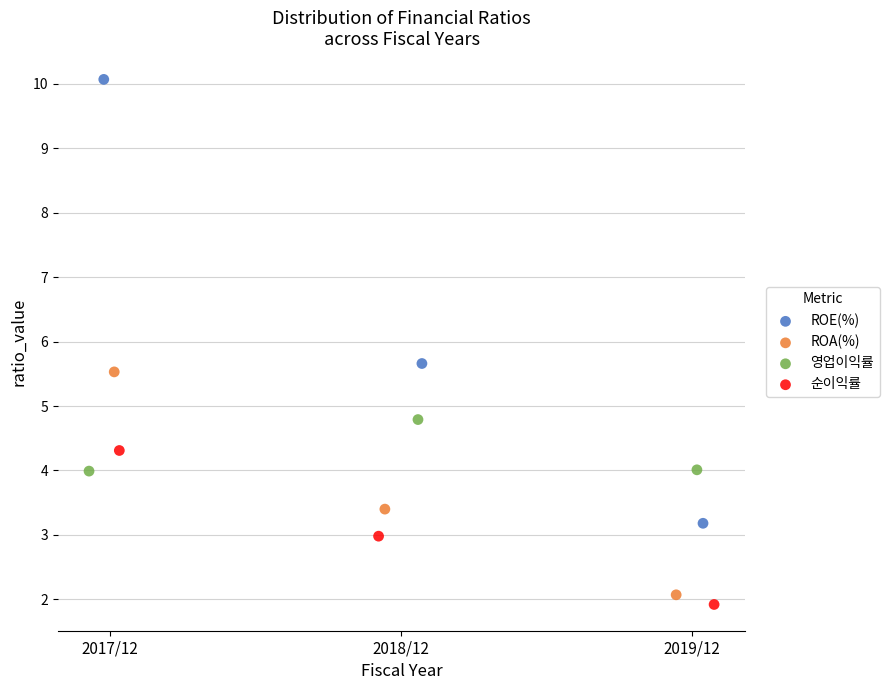

Which series has the widest spread of Y values?

ROE(%)